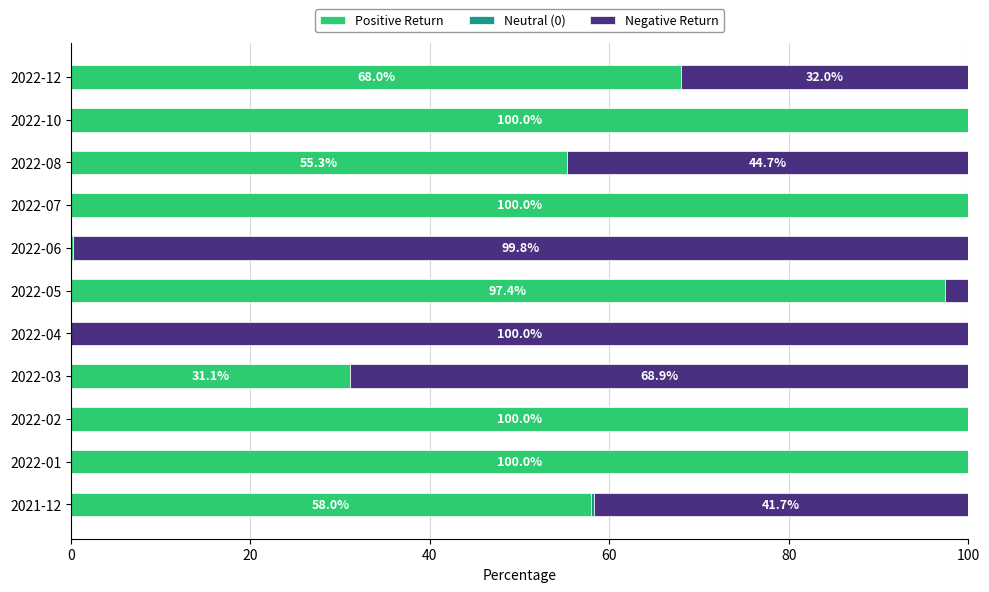

The Positive Return series shows 31.1 at 2022-03. True or false?

True